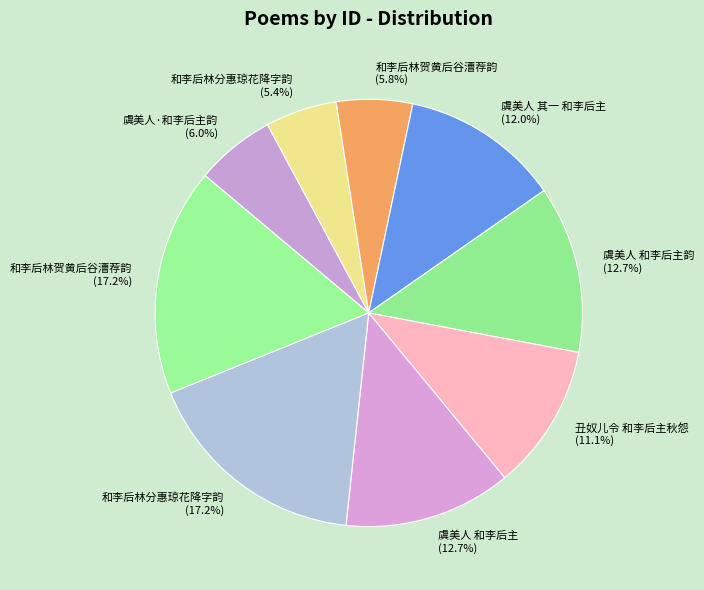

Between 虞美人·和李后主韵 (6.0%) and 虞美人 和李后主 (12.7%), which is larger?

虞美人 和李后主 (12.7%)